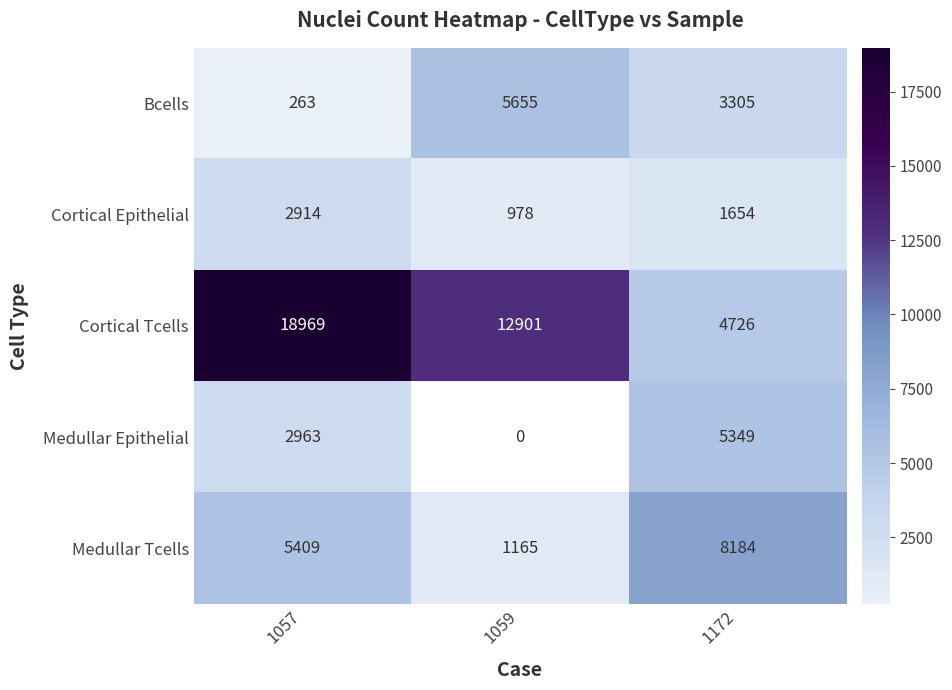

Is it true that Cortical Tcells equals 12901 at 1059?

True